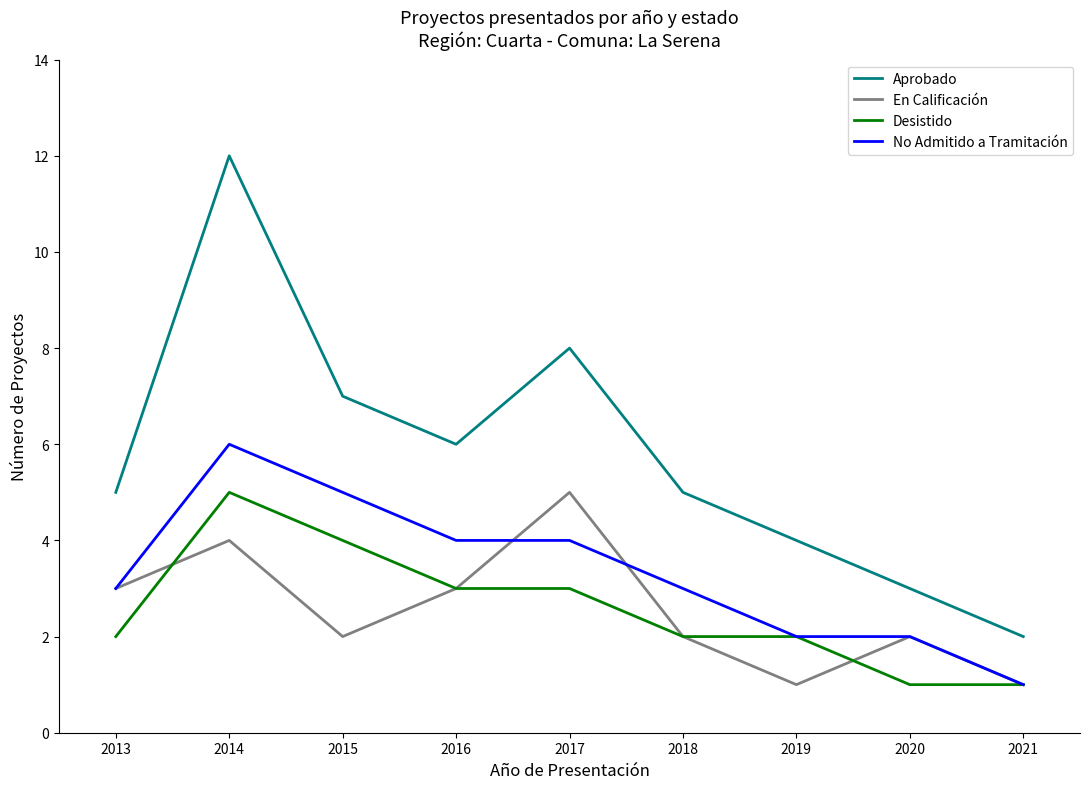

What is the highest value of the Desistido series?

5